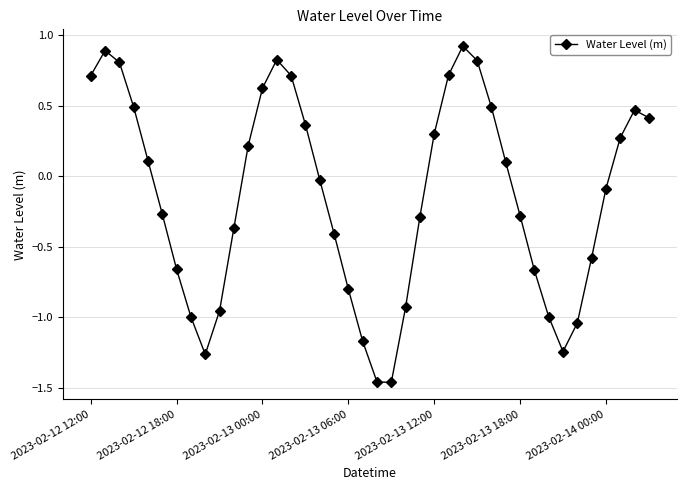

How many data points are less than 0?

21